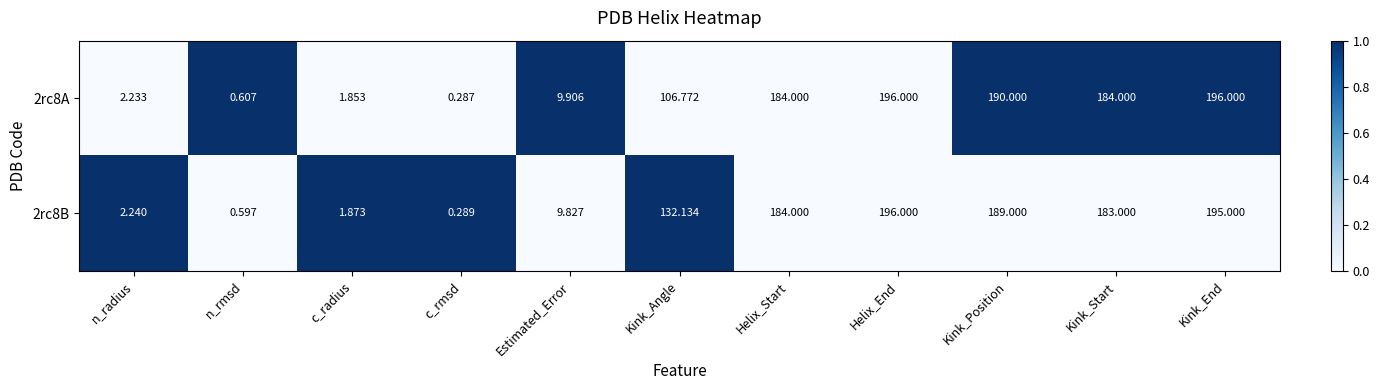

Which category has the highest value in the 2rc8B series?

Helix_End